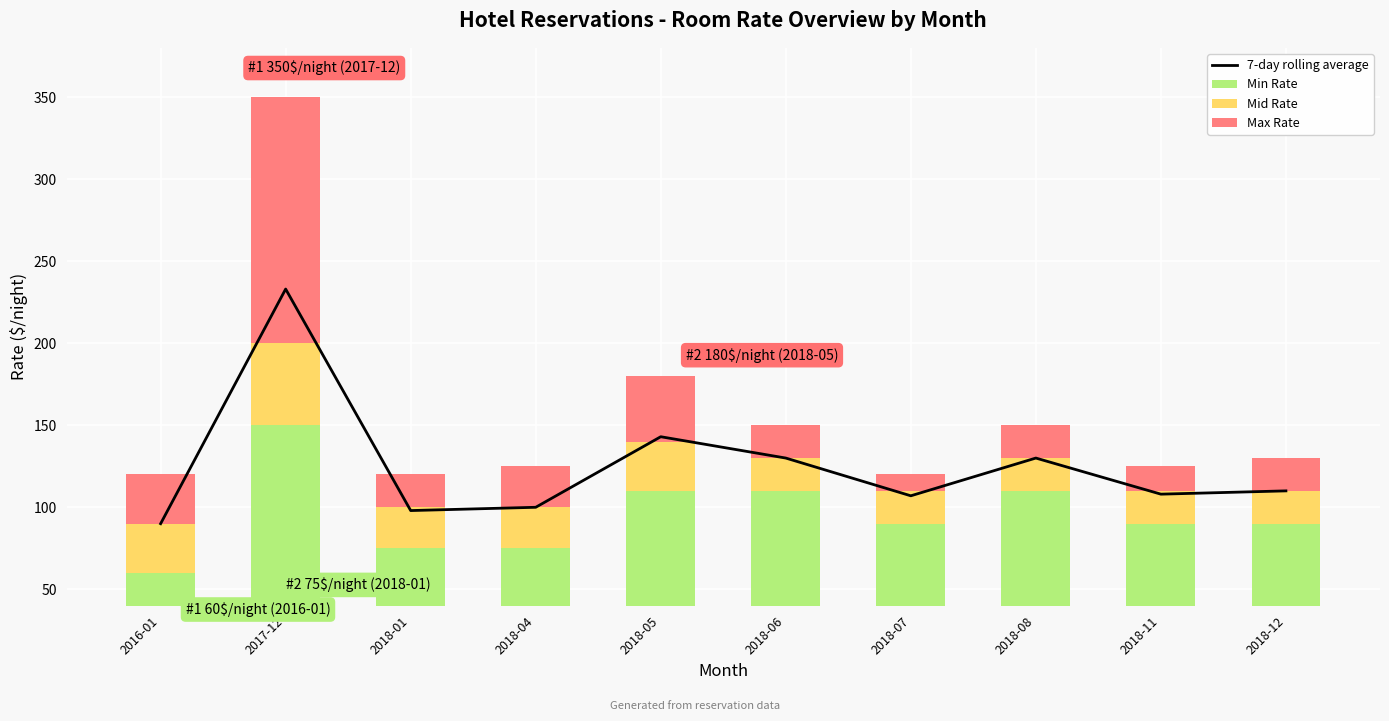

Is the value of Mid Rate at 2018-12 greater than the value of 7-day rolling average at 2018-04?

No